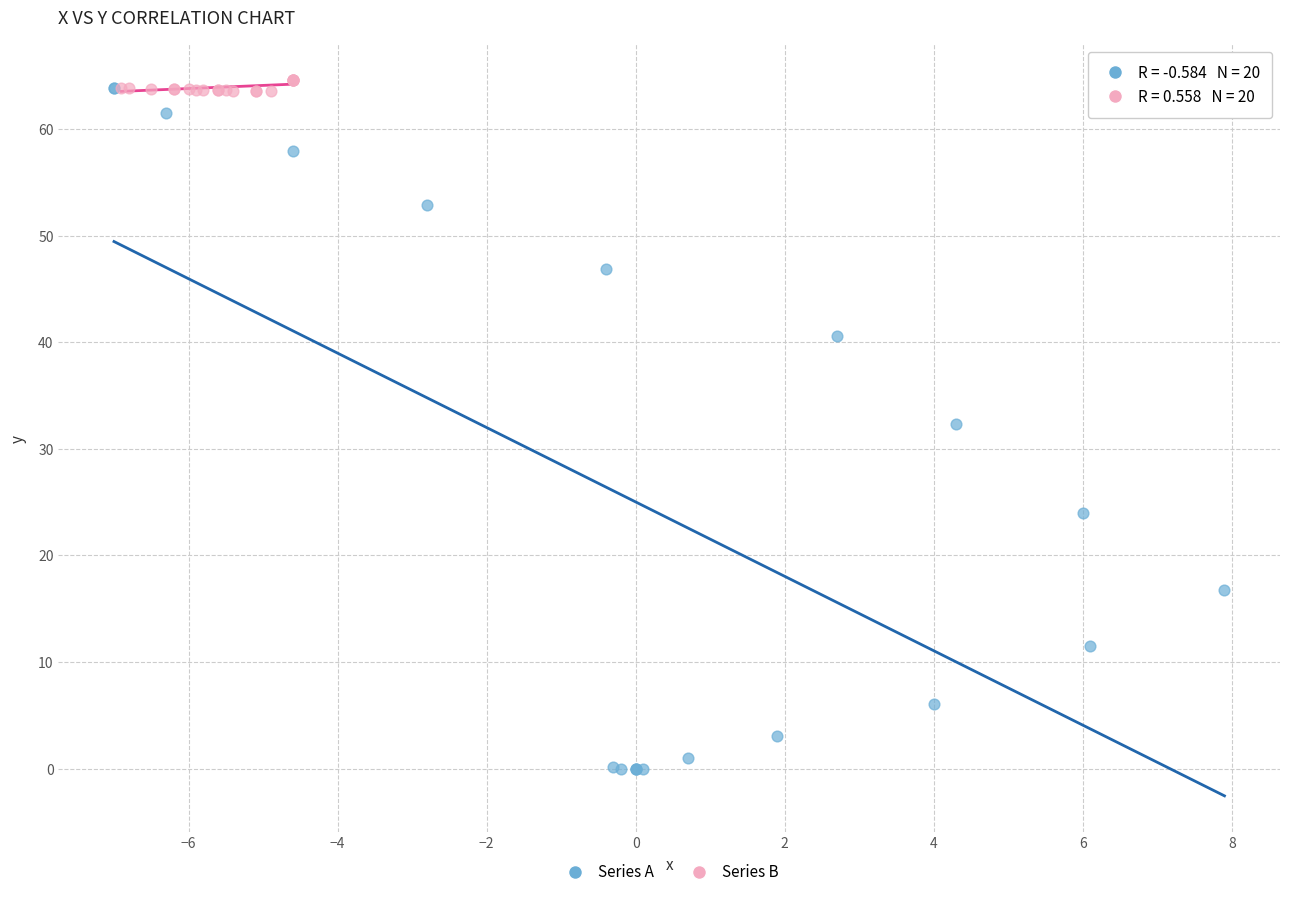

Which series has the largest Y range (max minus min)?

Series A